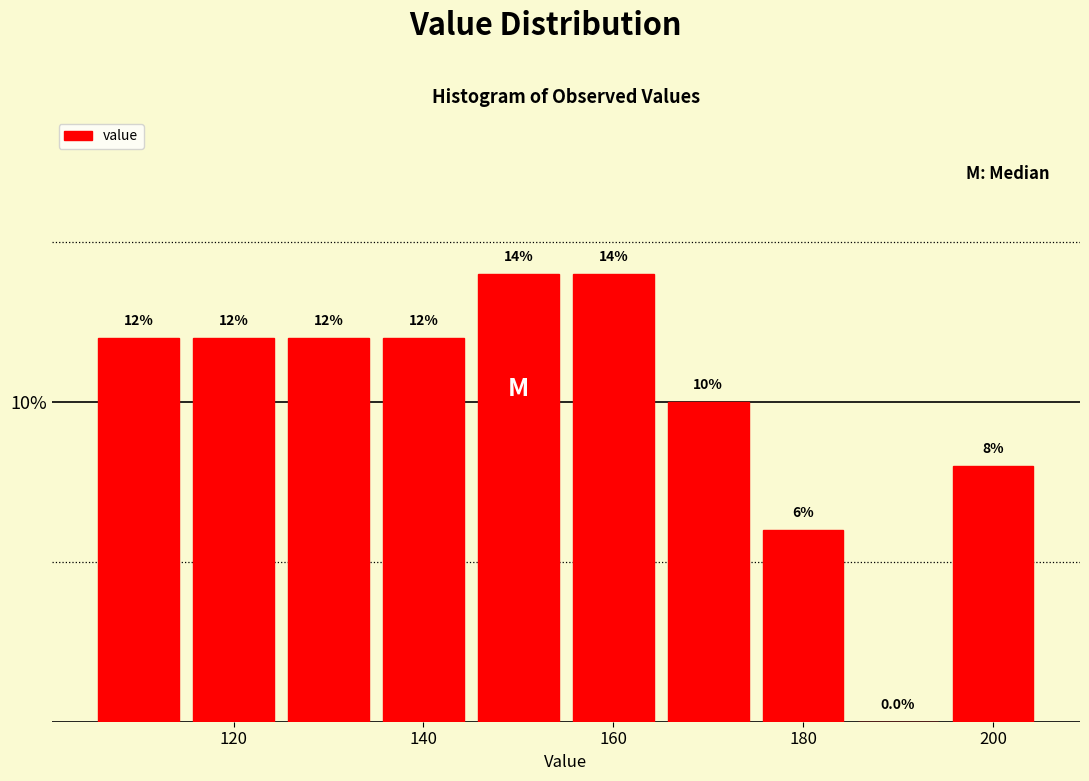

What is the height of the bar covering 105 to 115 on the x-axis? The bar edges are not printed on the chart, so give them approximately, as read against the axis.

12.0